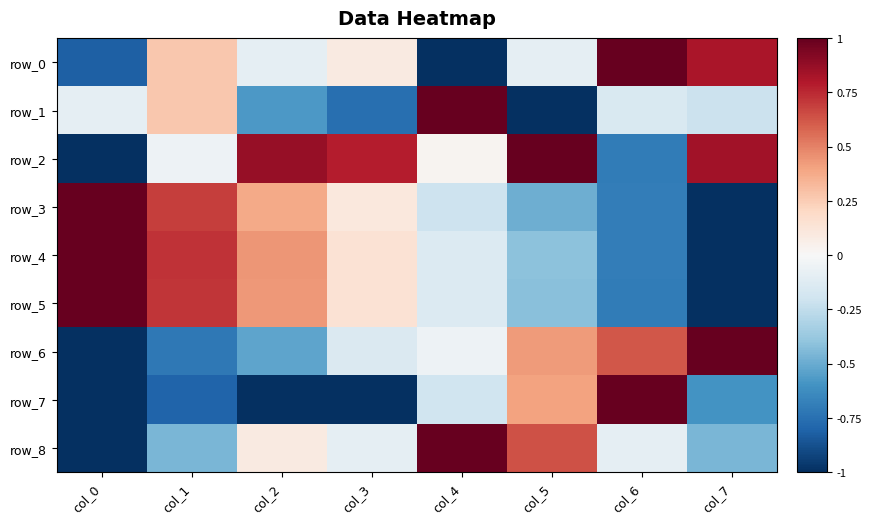

What is the approximate value of row_7 at col_4?

-0.2